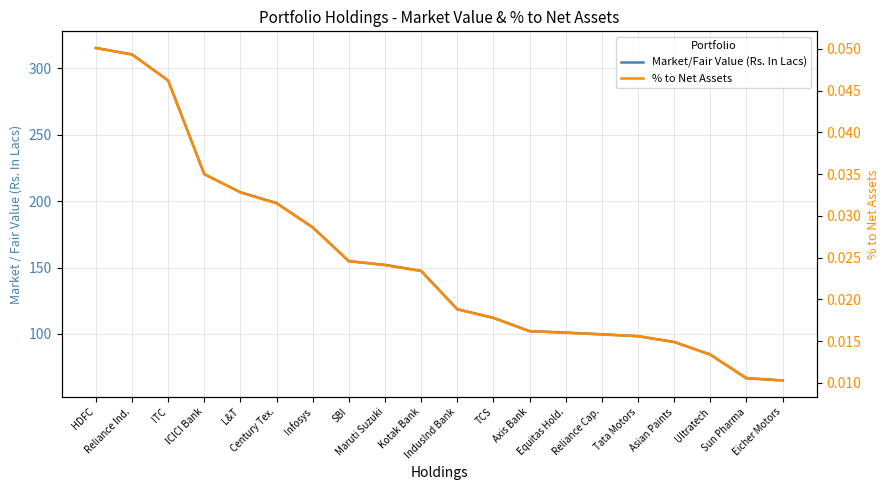

True or false: % to Net Assets and Market/Fair Value (Rs. In Lacs) cross at least once.

False